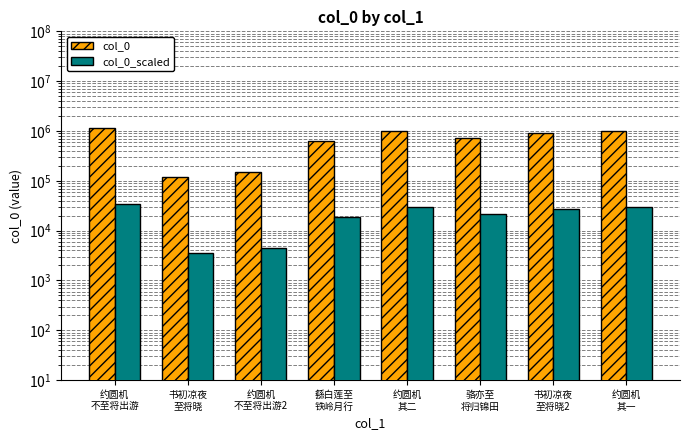

Is the value of col_0_scaled at 约圆机
不至将出游2 greater than the value of col_0 at 书初凉夜
至将晓?

No